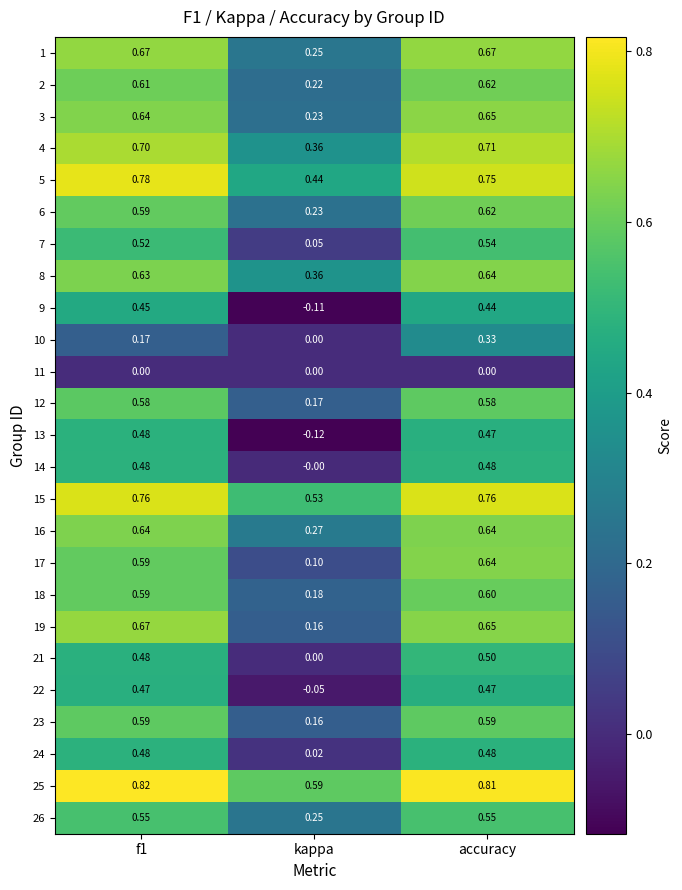

Is the value of 23 at accuracy greater than the value of 18 at accuracy?

No